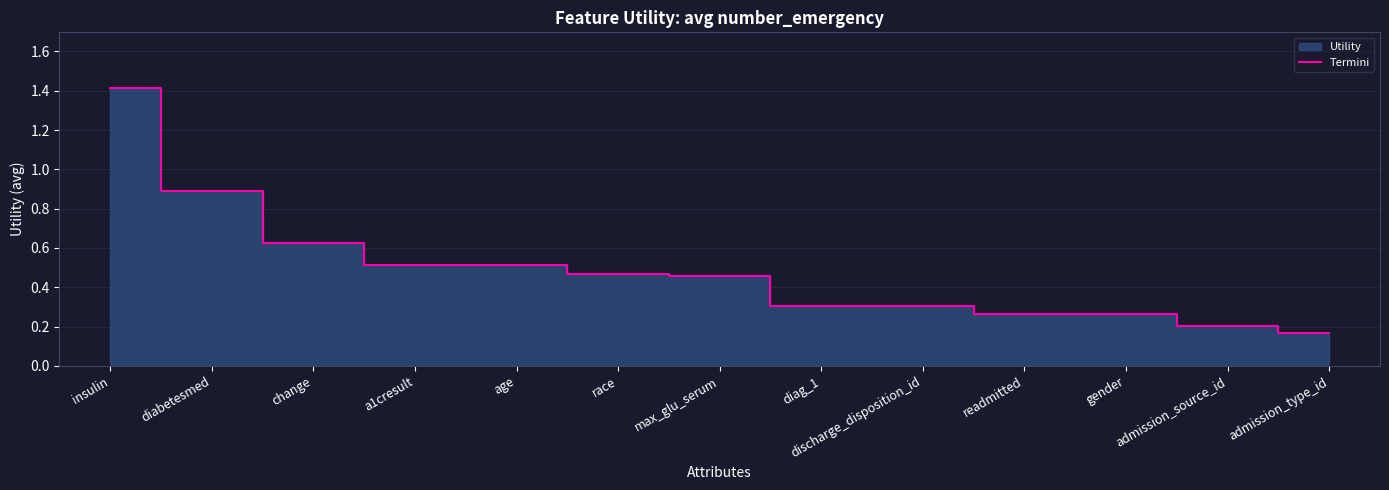

The Termini series shows 0.9 at diabetesmed. True or false?

True